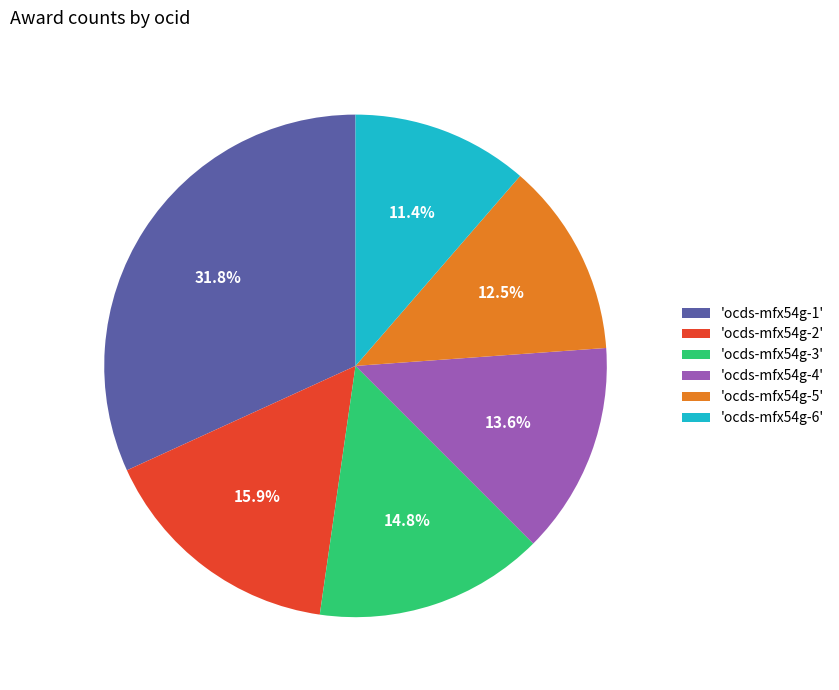

Is there a majority slice in this chart?

No